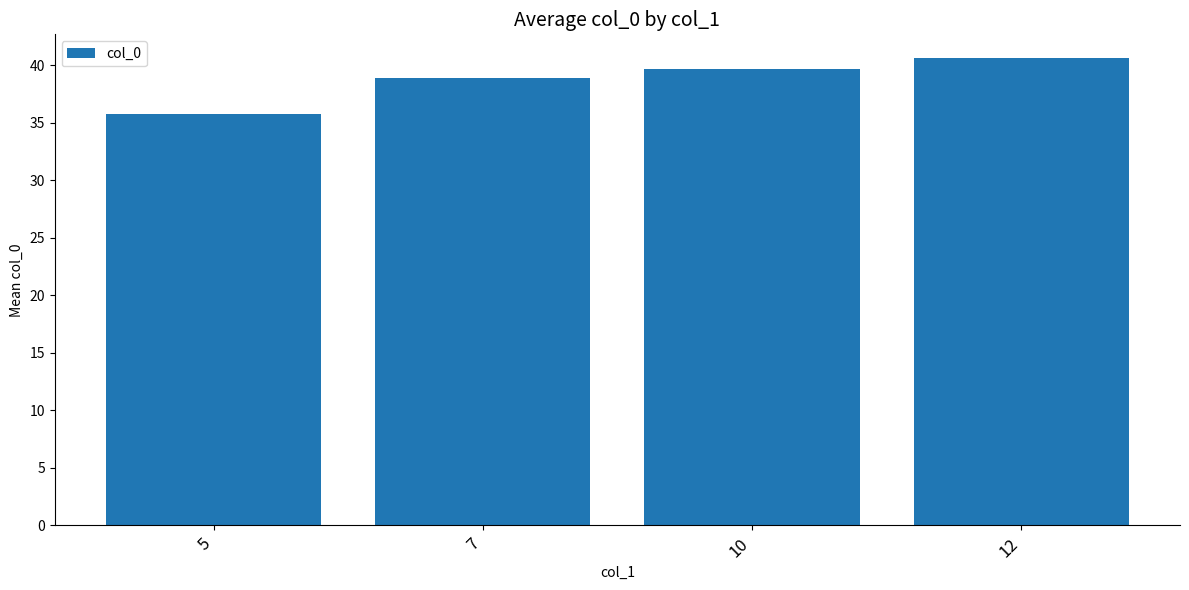

What is the minimum value shown in the chart?

35.8